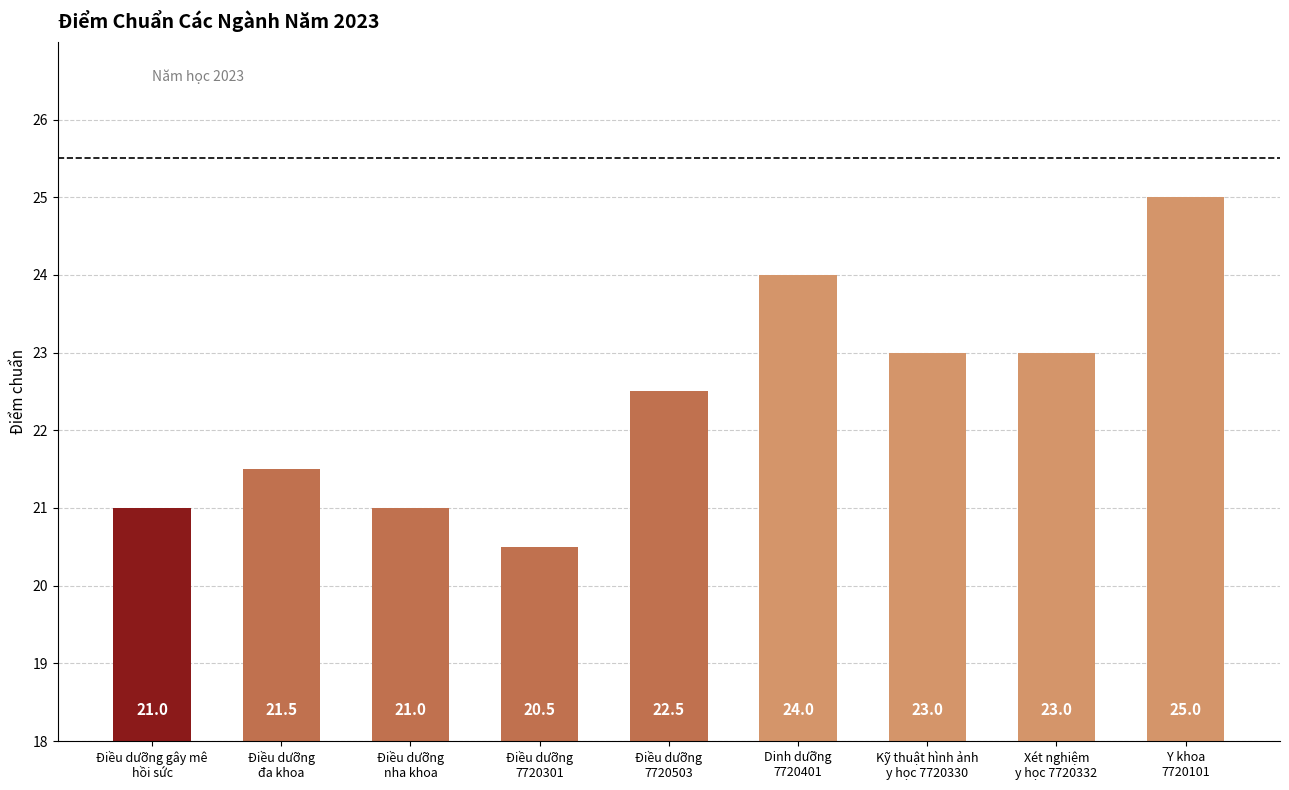

Are the bars horizontal?

No